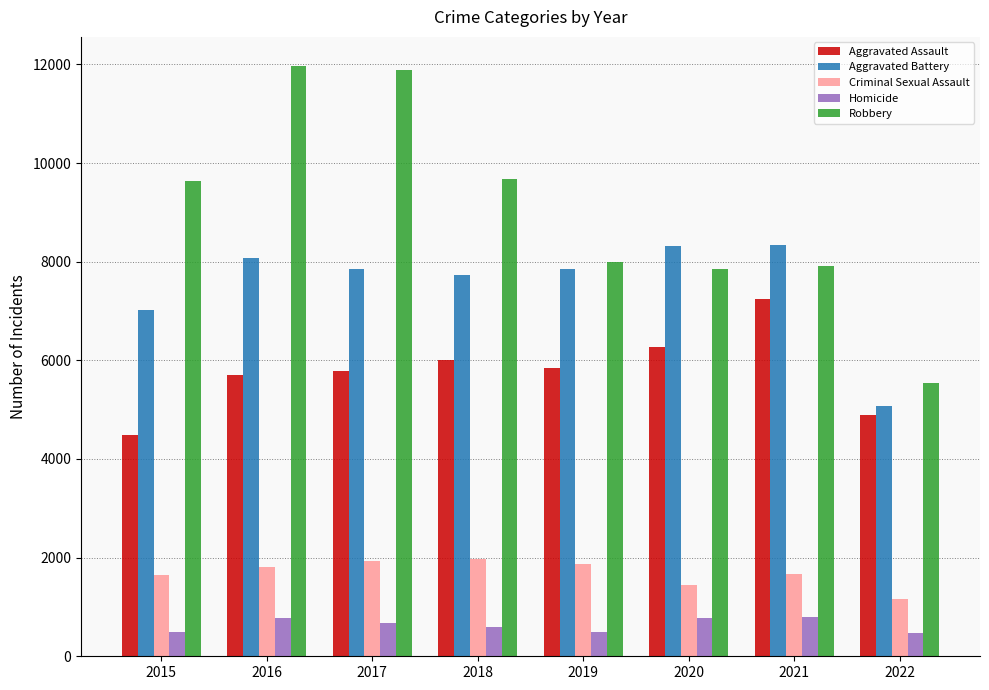

Is it true that Criminal Sexual Assault equals 1967 at 2018?

True